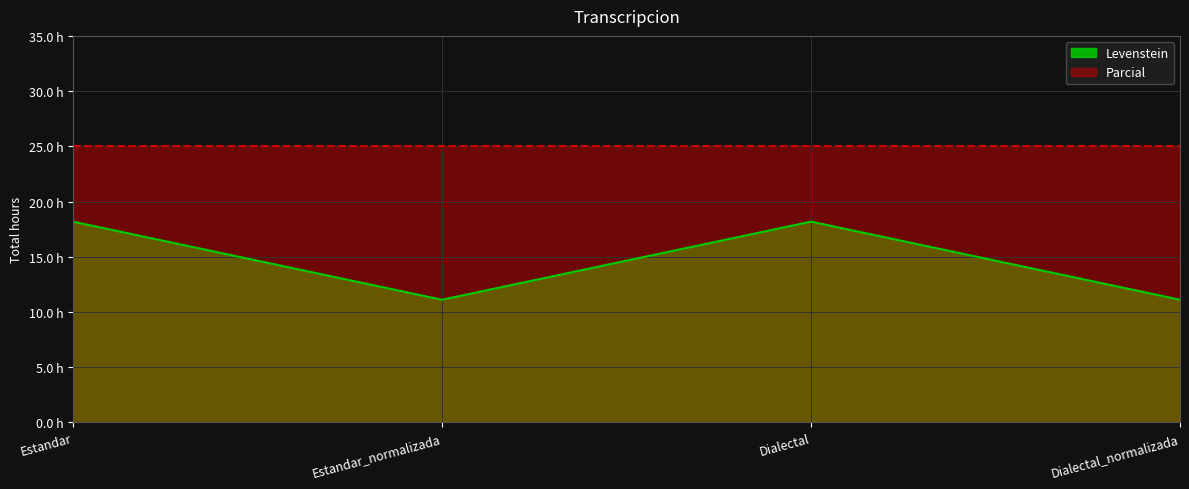

What position from the right is Dialectal?

2